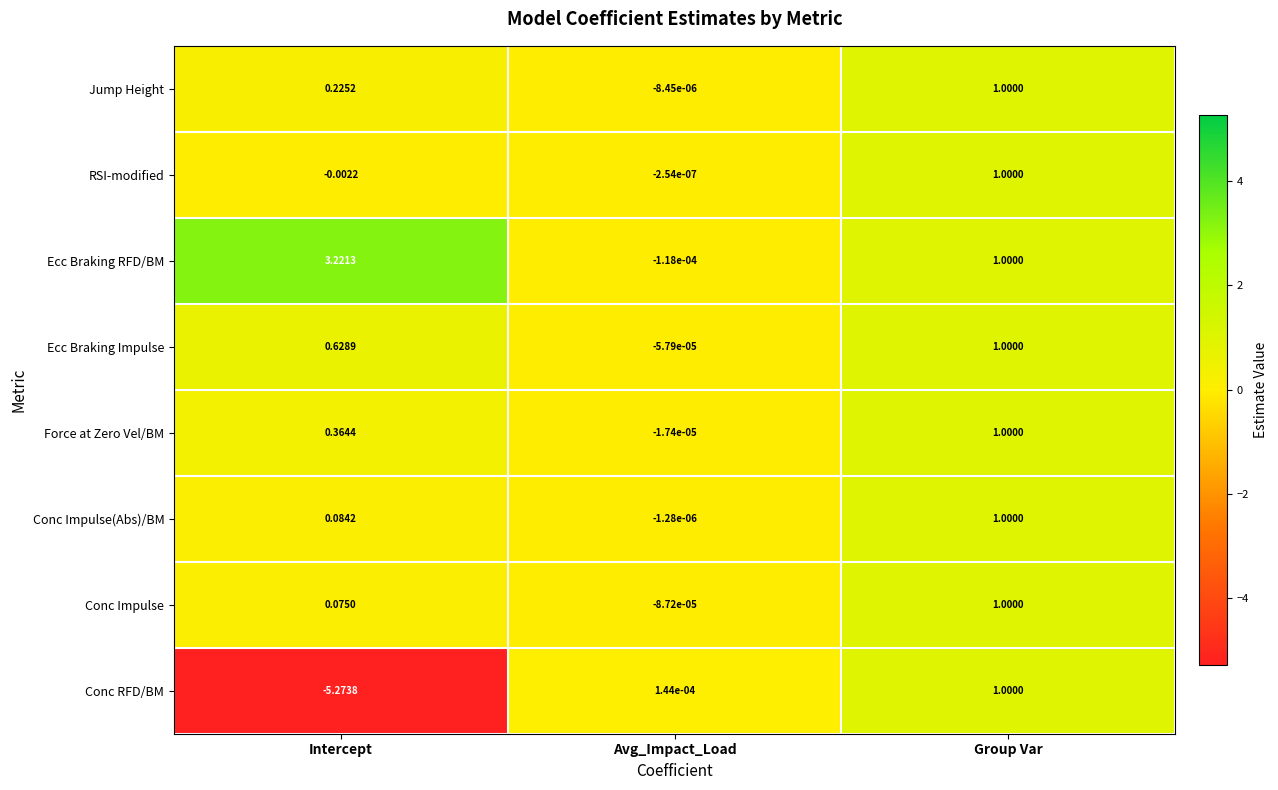

How many series are shown in this chart?

8